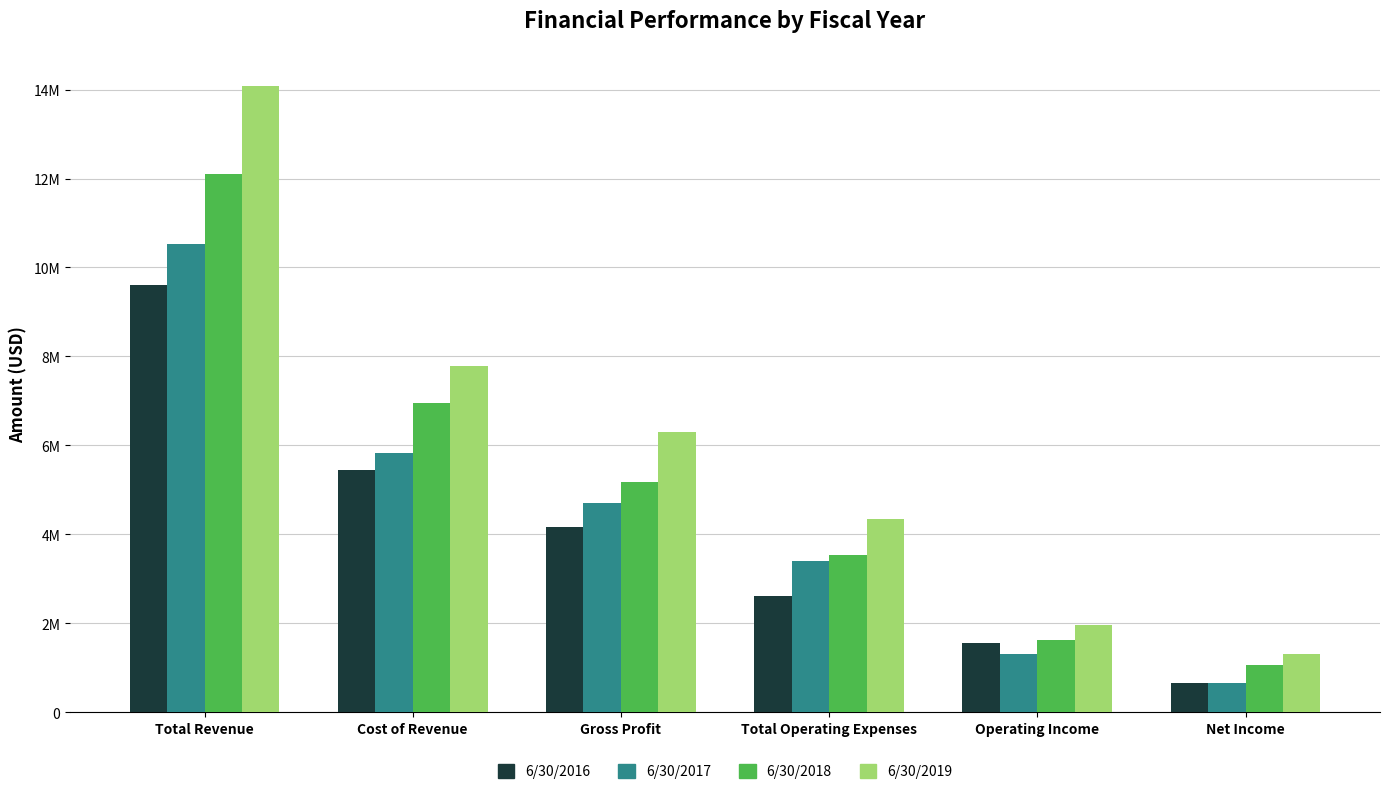

Are the bars grouped side by side (vs. stacked)?

Yes